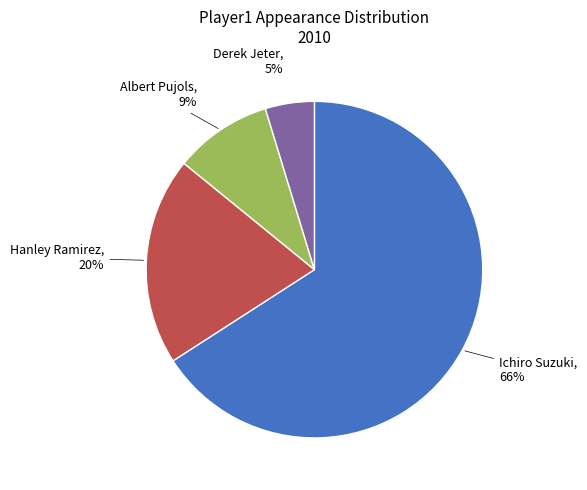

Is there any slice that represents more than half of the pie?

Yes